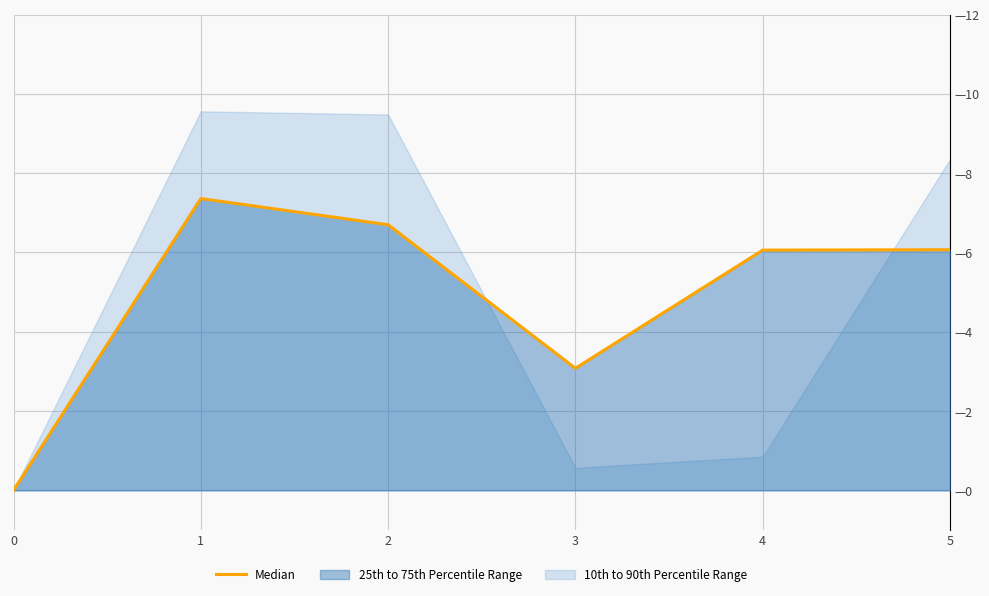

Where does the data first go above 6?

1